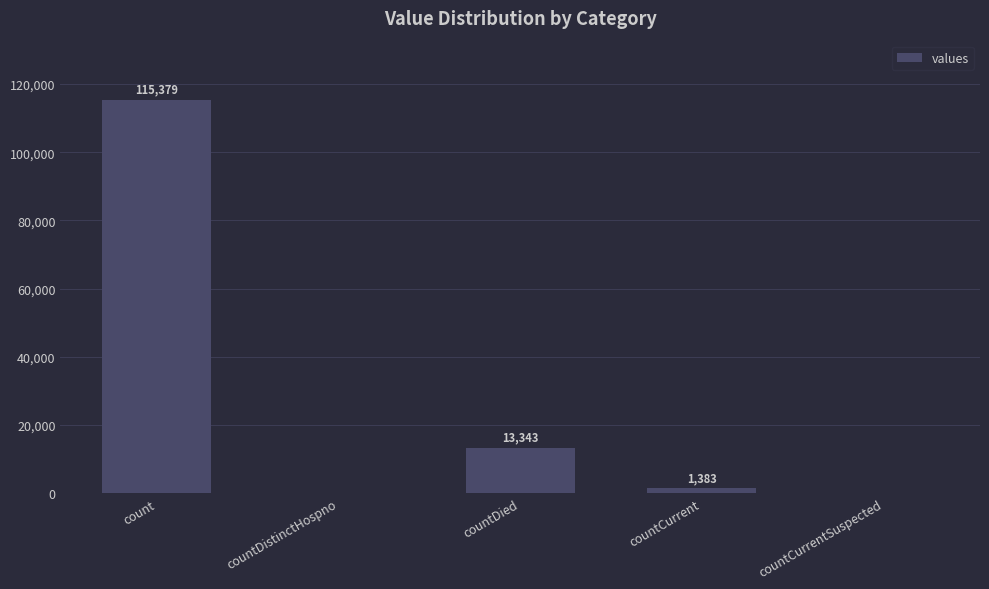

The value at count is 115379. True or false?

True